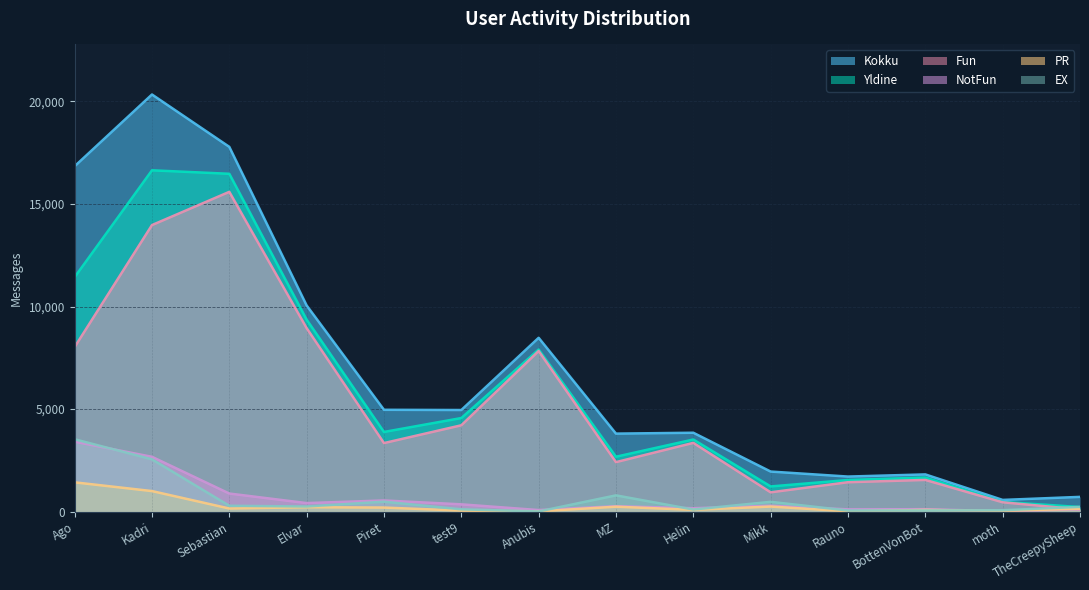

Rank the series at TheCreepySheep from lowest to highest value.

Fun, NotFun, PR, Yldine, EX, Kokku